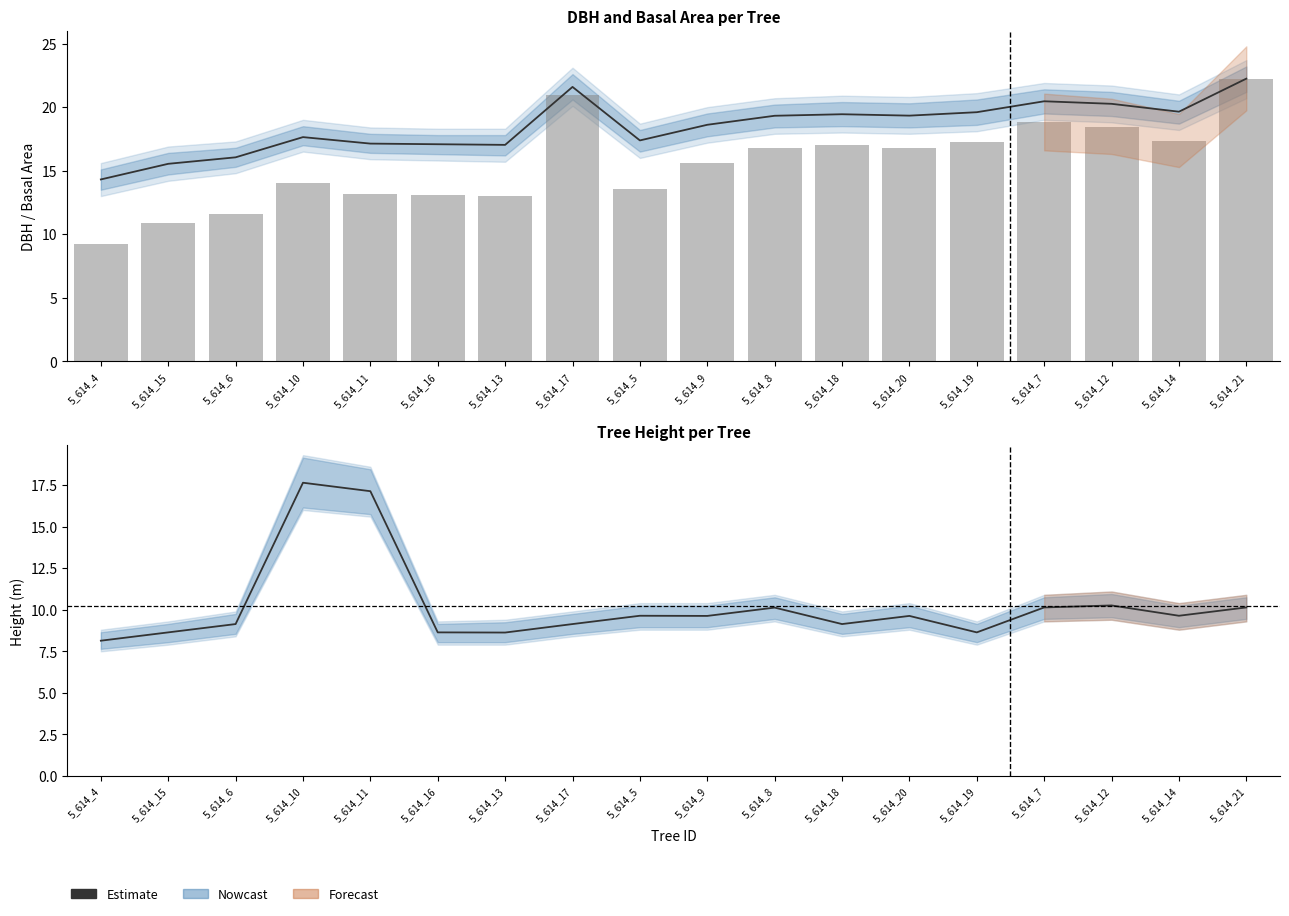

At 5_614_9, list the series in order from smallest to largest.

Estimate (H), Basal Area (normalised), Estimate (DBH)